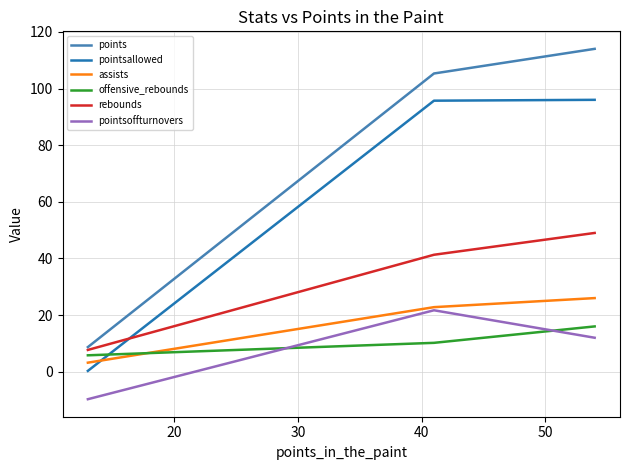

Does the chart have visible grid lines?

Yes